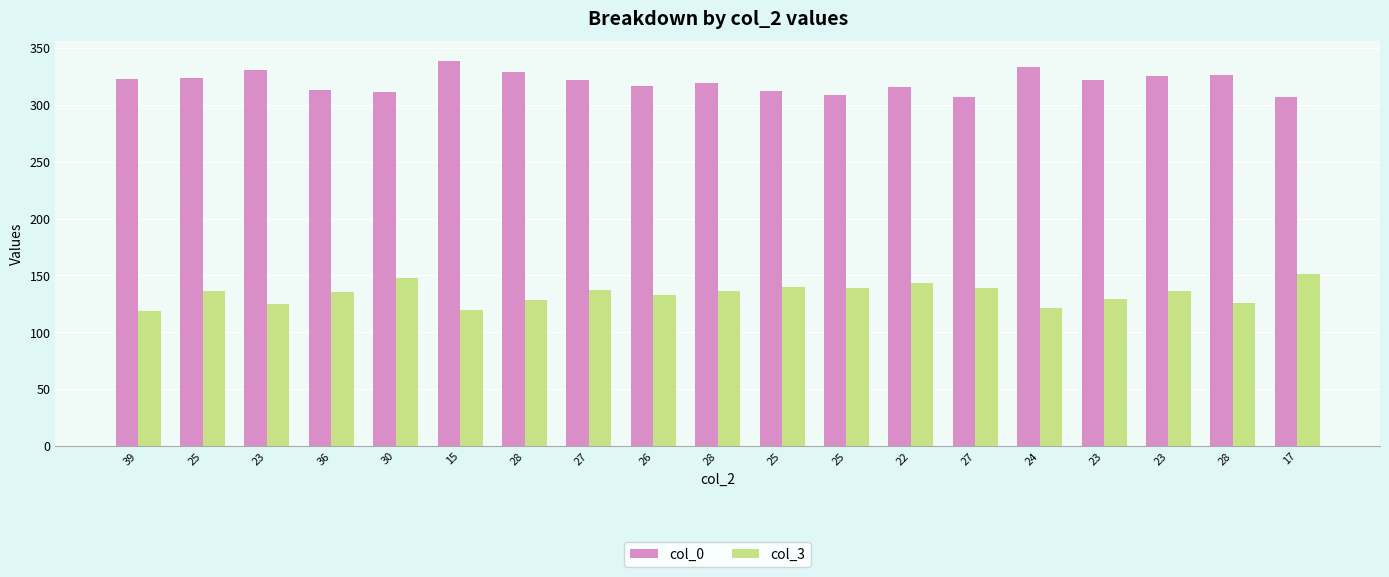

Which has a higher value, 22 or 23?

23